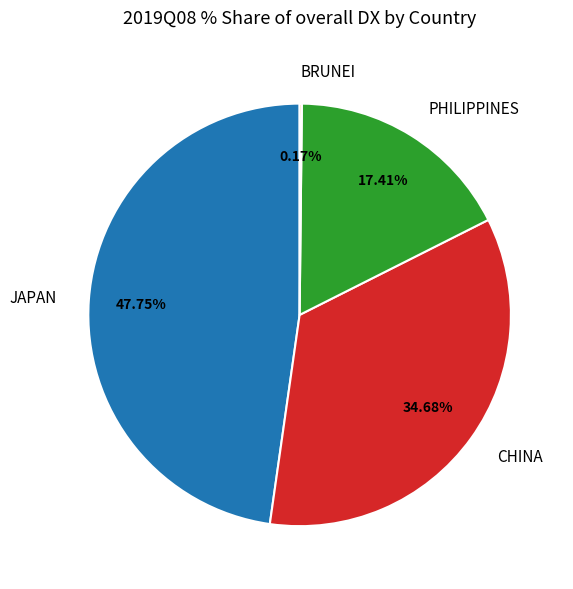

Do JAPAN and CHINA together represent more than half of the pie?

Yes